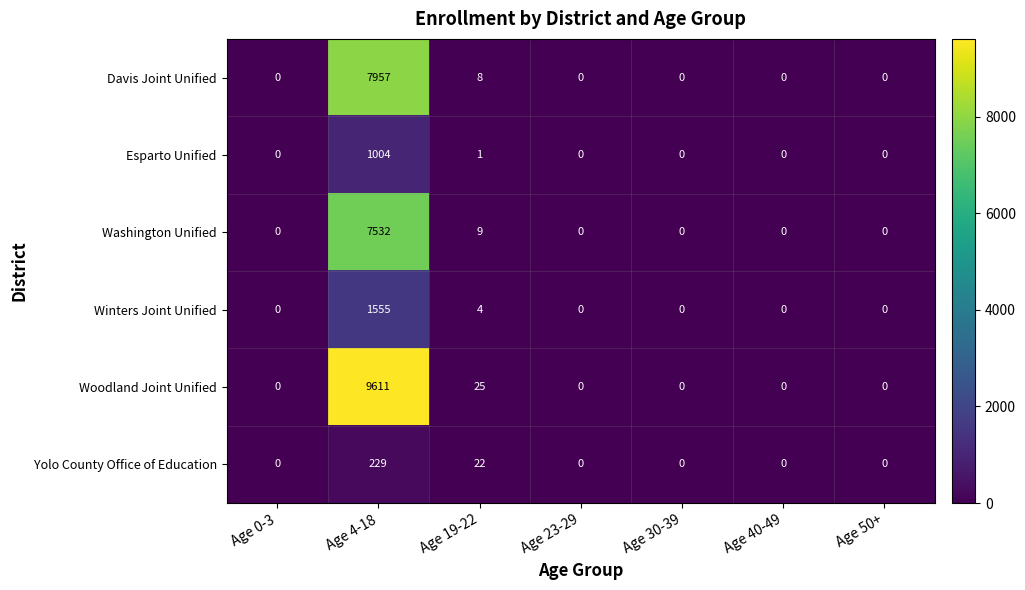

Which label corresponds to the largest value in the chart?

Age 4-18